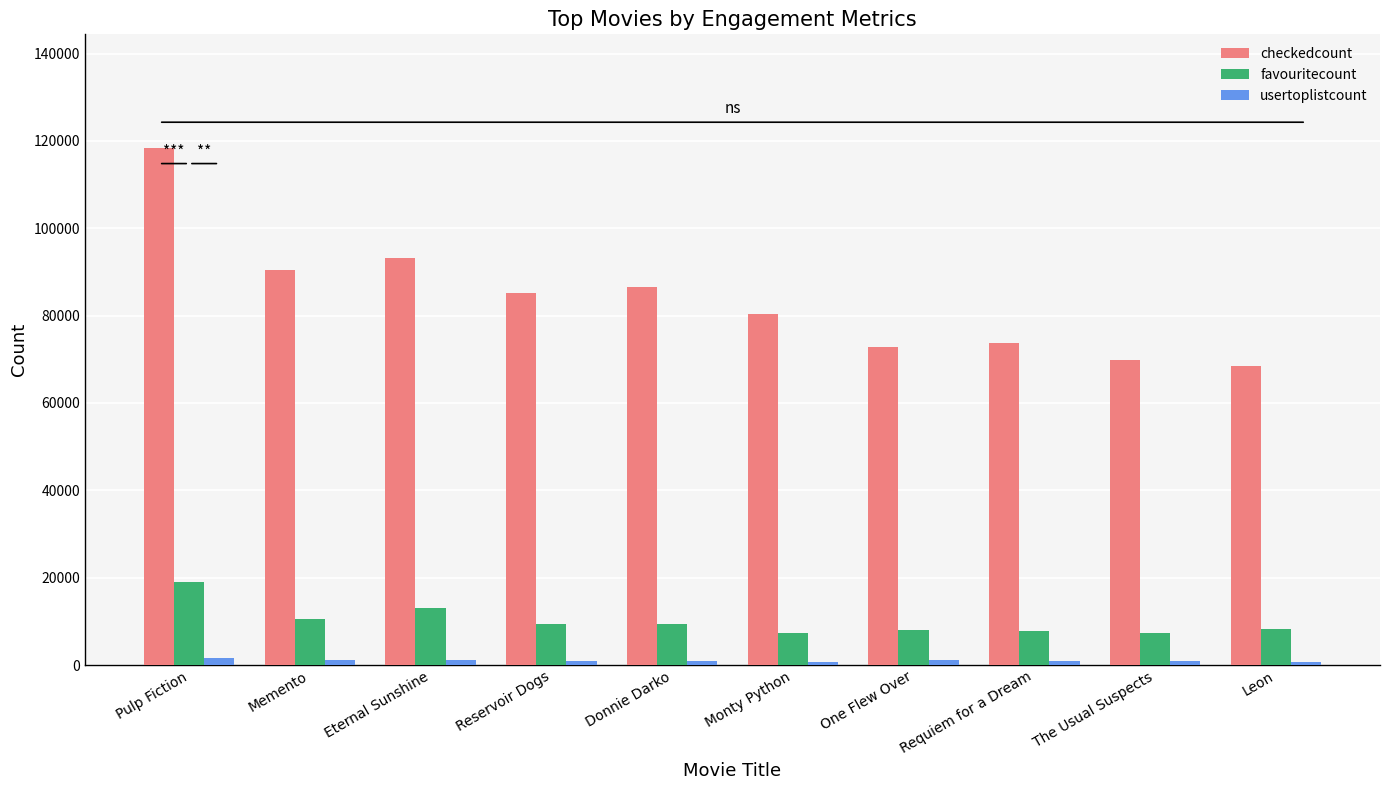

Which category has the highest value across all series?

Pulp Fiction